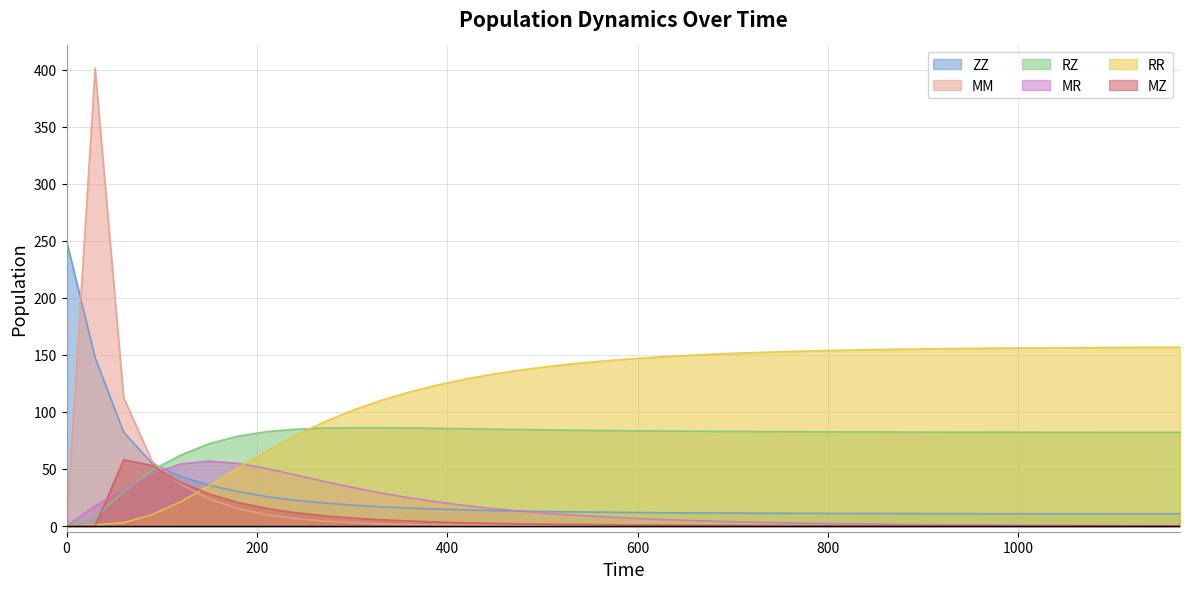

Reading left to right, what are all the values shown in this chart?

ZZ: 0=250.0	30=147.7	60=82.3	90=54.8	120=43.5	150=35.8	180=30.2	210=25.9	240=22.7	270=20.2	300=18.3	330=16.9	360=15.7	390=14.8	420=14.1	450=13.5	480=13.0	510=12.6	540=12.3	570=12.1	600=11.8	630=11.7	660=11.5	690=11.4	720=11.3	750=11.2	780=11.1	810=11.1	840=11.0	870=11.0	900=10.9	930=10.9	960=10.9	990=10.8	1020=10.8	1050=10.8	1080=10.8	1110=10.8	1140=10.8	1170=10.8
MM: 0=0.0	30=401.3	60=112.6	90=56.5	120=36.7	150=23.6	180=15.3	210=9.9	240=6.5	270=4.3	300=2.9	330=1.9	360=1.3	390=0.9	420=0.6	450=0.4	480=0.3	510=0.2	540=0.1	570=0.1	600=0.1	630=0.1	660=0.0	690=0.0	720=0.0	750=0.0	780=0.0	810=0.0	840=0.0	870=0.0	900=0.0	930=0.0	960=0.0	990=0.0	1020=0.0	1050=0.0	1080=0.0	1110=0.0	1140=0.0	1170=0.0
RZ: 0=0.0	30=7.5	60=30.0	90=48.9	120=62.2	150=72.3	180=78.8	210=82.7	240=84.9	270=85.9	300=86.2	330=86.2	360=86.0	390=85.6	420=85.3	450=84.9	480=84.5	510=84.2	540=83.9	570=83.7	600=83.5	630=83.3	660=83.1	690=82.9	720=82.8	750=82.7	780=82.6	810=82.5	840=82.5	870=82.4	900=82.4	930=82.3	960=82.3	990=82.3	1020=82.2	1050=82.2	1080=82.2	1110=82.2	1140=82.2	1170=82.2
MR: 0=0.0	30=17.7	60=31.7	90=45.8	120=54.5	150=56.9	180=54.9	210=50.5	240=44.9	270=39.3	300=33.9	330=29.1	360=24.8	390=21.1	420=17.9	450=15.2	480=12.8	510=10.9	540=9.2	570=7.8	600=6.6	630=5.6	660=4.7	690=4.0	720=3.4	750=2.9	780=2.4	810=2.1	840=1.7	870=1.5	900=1.2	930=1.1	960=0.9	990=0.8	1020=0.6	1050=0.5	1080=0.5	1110=0.4	1140=0.3	1170=0.3
RR: 0=0.0	30=1.0	60=3.0	90=10.0	120=21.2	150=35.5	180=50.8	210=65.6	240=79.1	270=91.0	300=101.3	330=110.0	360=117.5	390=123.7	420=129.0	450=133.4	480=137.1	510=140.3	540=142.9	570=145.1	600=147.0	630=148.6	660=149.9	690=151.0	720=152.0	750=152.8	780=153.5	810=154.0	840=154.5	870=154.9	900=155.3	930=155.6	960=155.8	990=156.0	1020=156.2	1050=156.4	1080=156.5	1110=156.6	1140=156.7	1170=156.8
MZ: 0=0.0	30=0.0	60=58.1	90=53.0	120=38.3	150=28.1	180=20.7	210=15.5	240=11.8	270=9.1	300=7.1	330=5.6	360=4.4	390=3.6	420=2.9	450=2.4	480=1.9	510=1.6	540=1.3	570=1.1	600=0.9	630=0.8	660=0.6	690=0.5	720=0.5	750=0.4	780=0.3	810=0.3	840=0.2	870=0.2	900=0.2	930=0.1	960=0.1	990=0.1	1020=0.1	1050=0.1	1080=0.1	1110=0.1	1140=0.0	1170=0.0